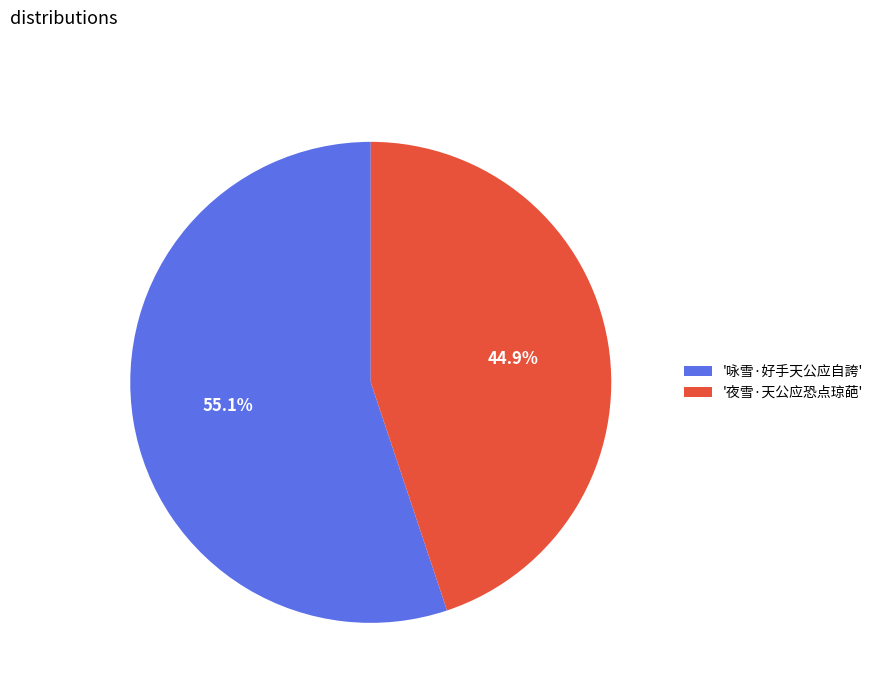

Rank the categories by value from highest to lowest.

'咏雪·好手天公应自誇', '夜雪·天公应恐点琼葩'